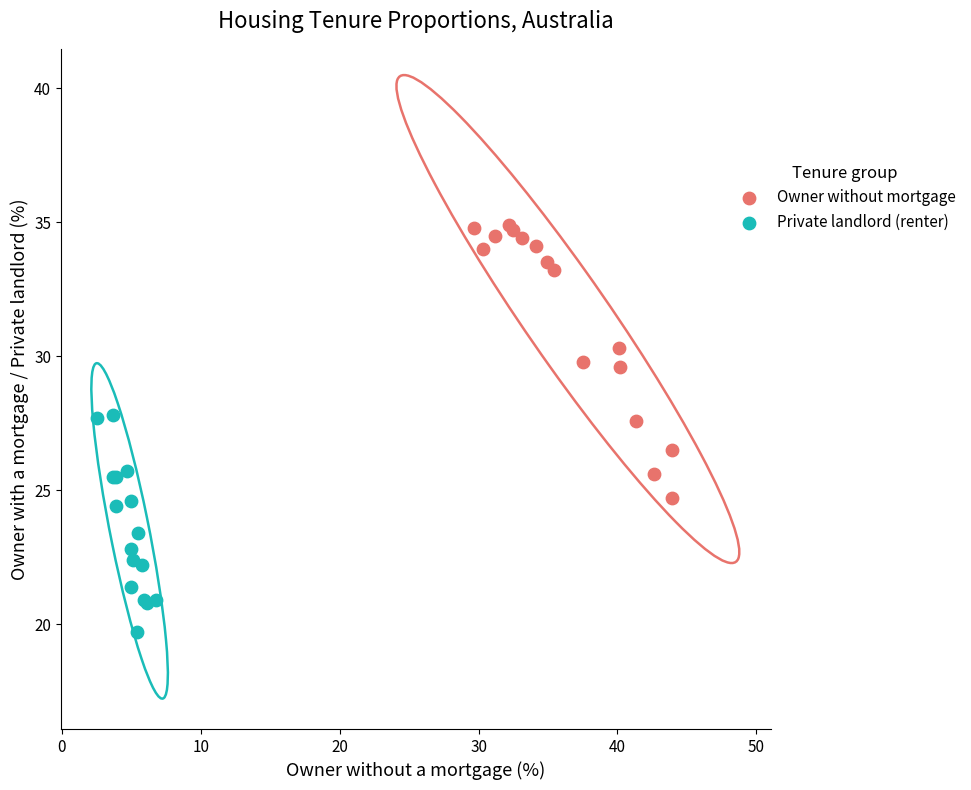

Which series has the largest Y range (max minus min)?

Owner without mortgage